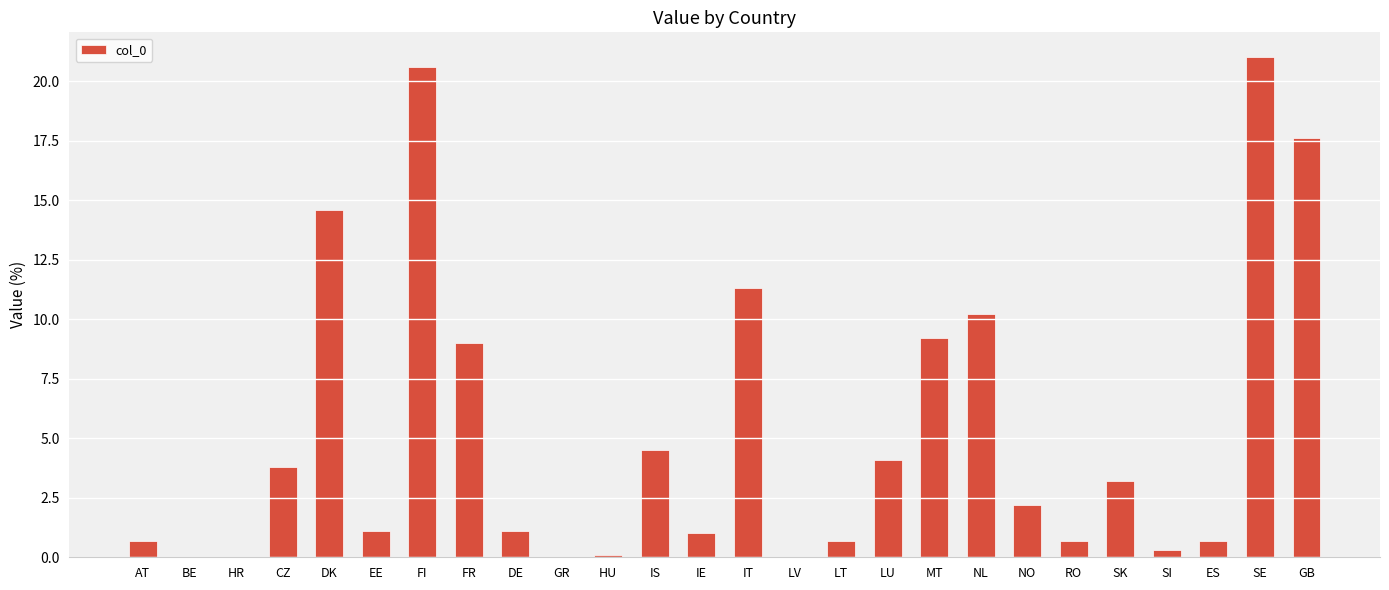

How many data points does each series have?

26